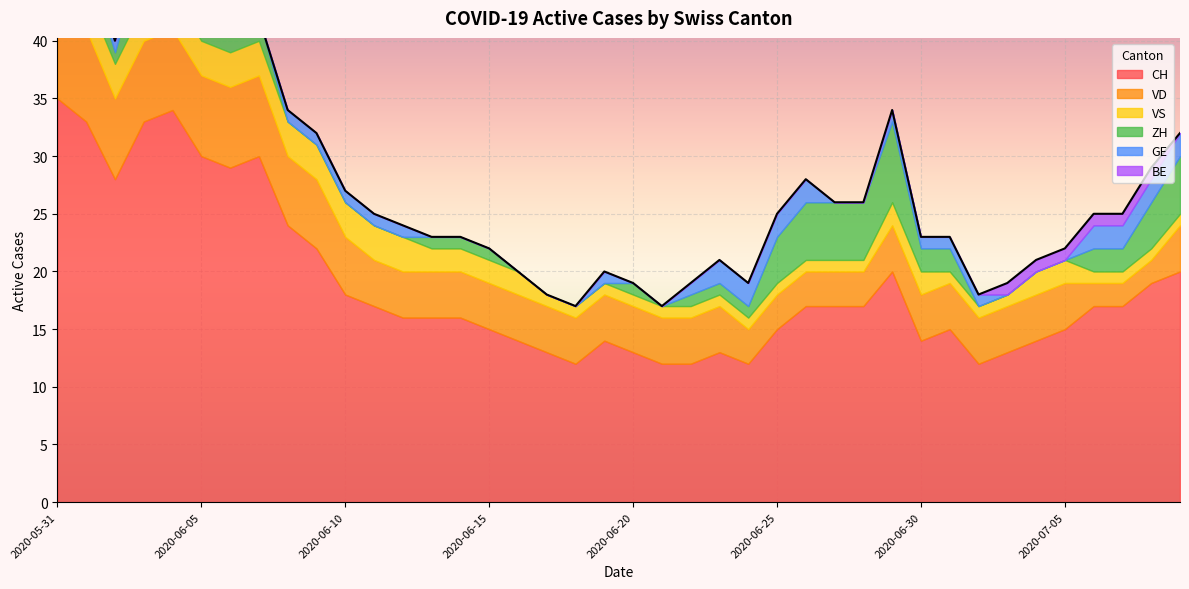

What position from the right is 2020-06-17?

23